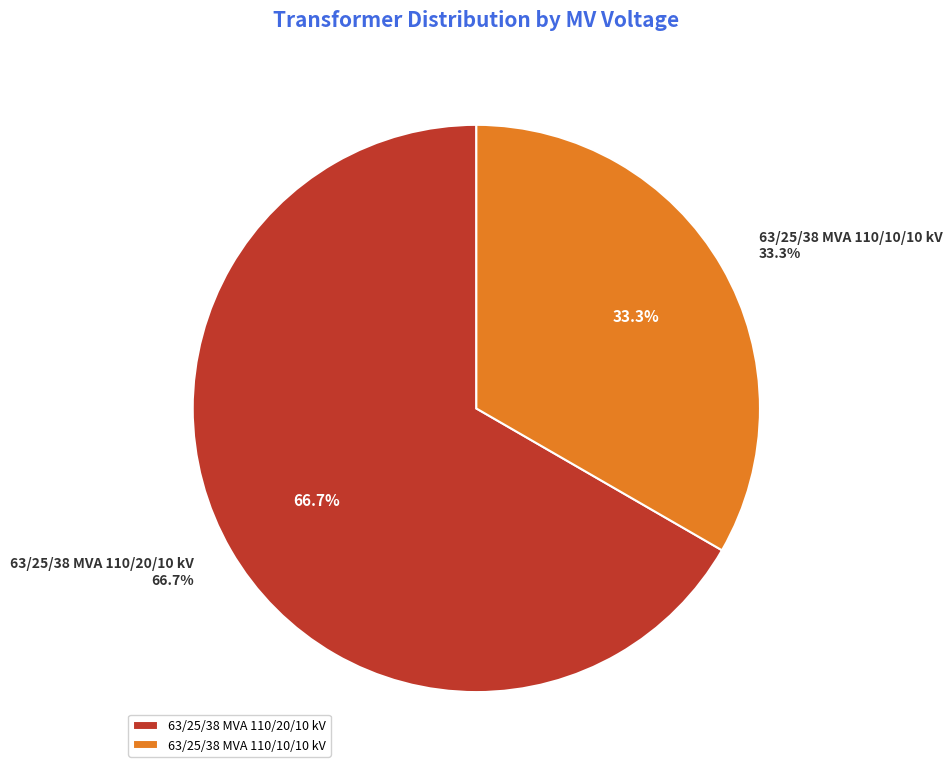

Approximately how many times larger is the value at 63/25/38 MVA 110/10/10 kV compared to 63/25/38 MVA 110/20/10 kV?

0.5